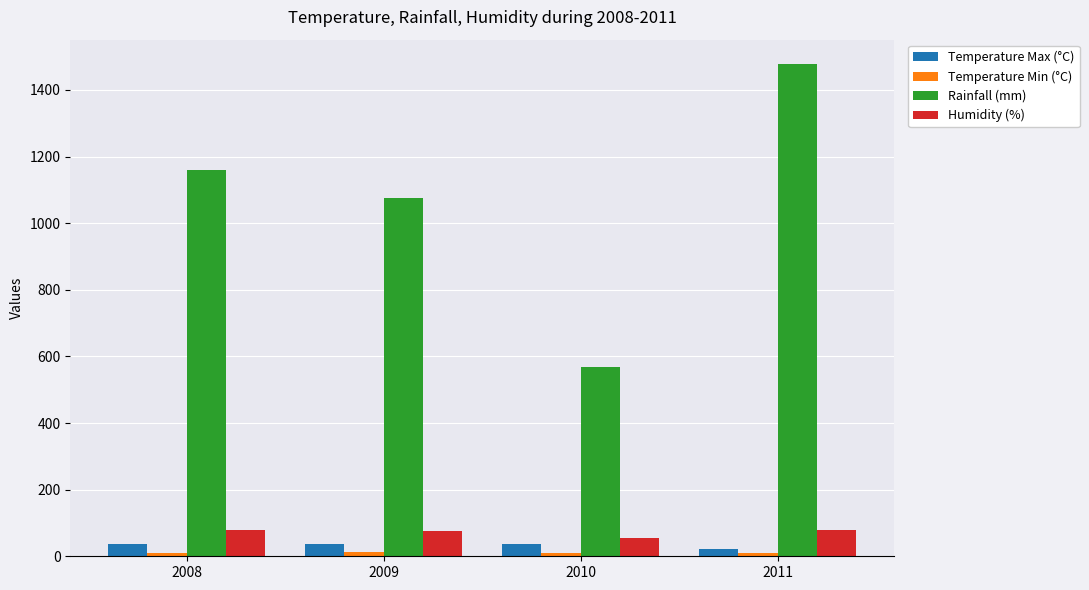

At which label is Rainfall (mm) closest to 1022?

2009